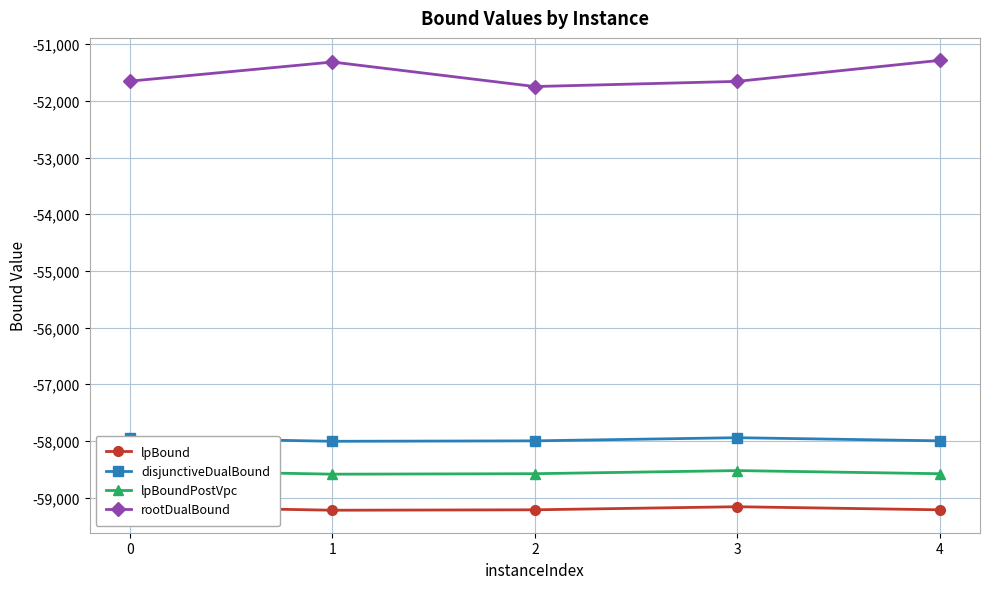

Rank the series by their maximum value, from lowest to highest.

lpBound, lpBoundPostVpc, disjunctiveDualBound, rootDualBound